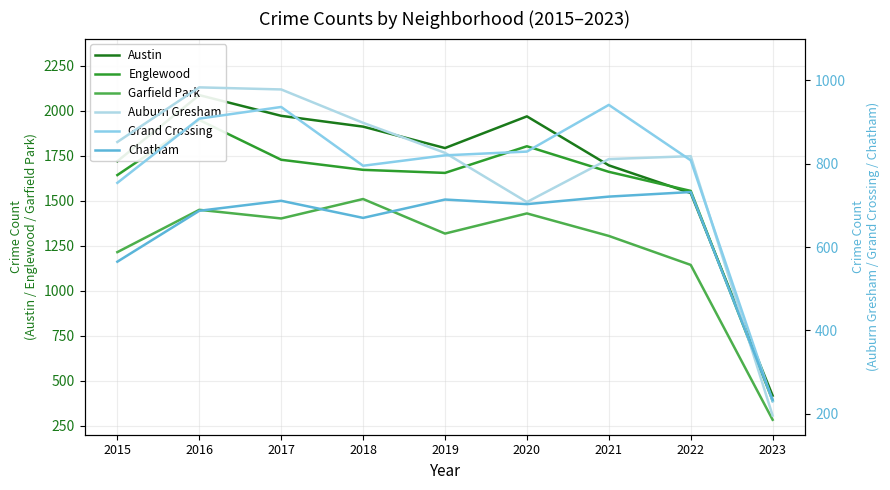

Reading right to left, transcribe all the data shown in this chart.

Austin: 417	1542	1696	1968	1792	1911	1971	2086	1719
Englewood: 389	1554	1660	1802	1654	1671	1727	1948	1642
Garfield Park: 283	1143	1304	1429	1317	1509	1401	1449	1214
Auburn Gresham: 196	818	811	708	826	898	978	983	852
Grand Crossing: 230	808	941	829	820	795	936	908	754
Chatham: 234	732	721	703	714	670	711	687	565